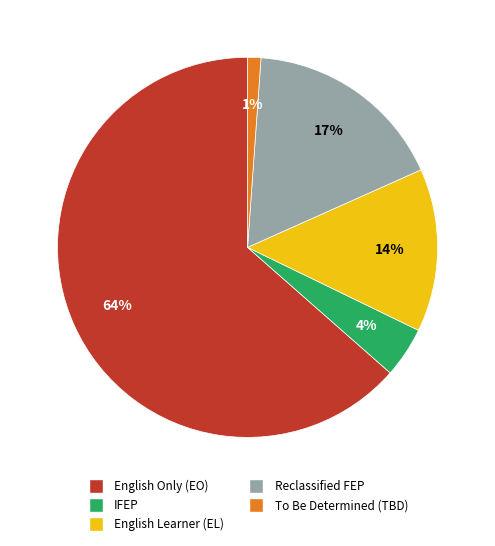

To the nearest percent, what percentage of the pie is Reclassified FEP?

17%